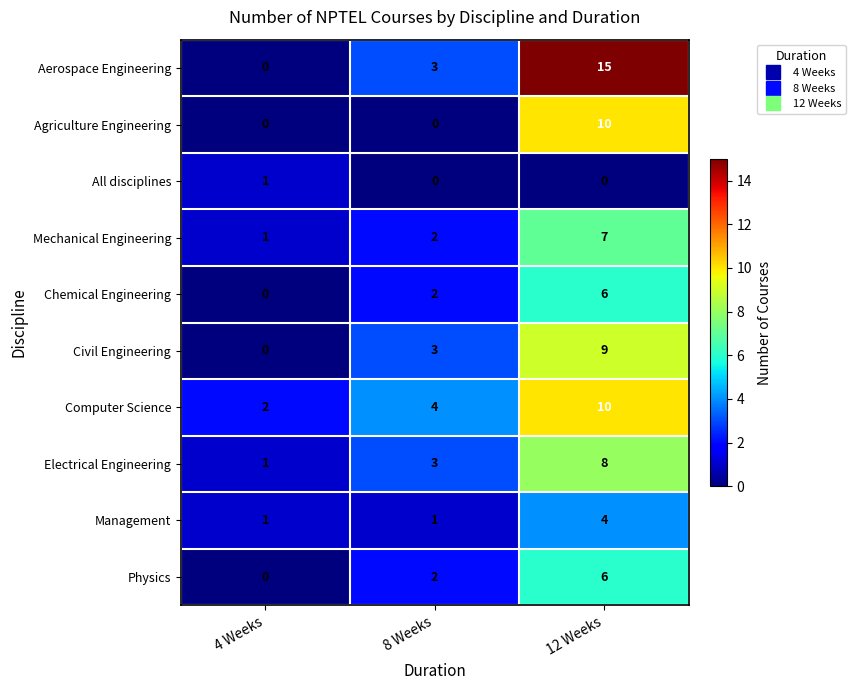

Which series has the largest total across all categories?

Aerospace Engineering